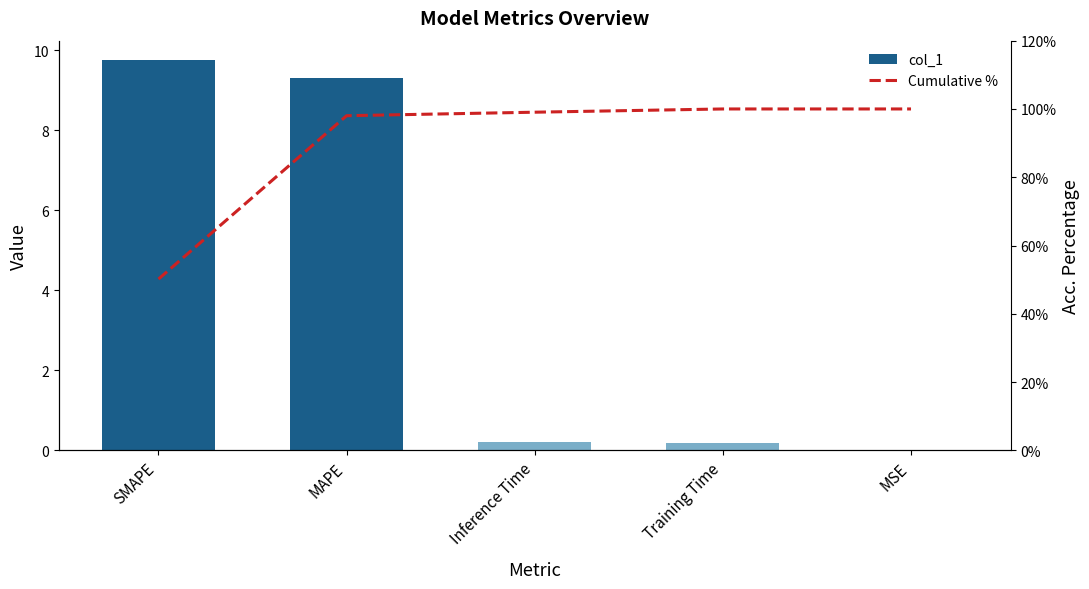

What is the label of the 2nd bar from the left?

MAPE